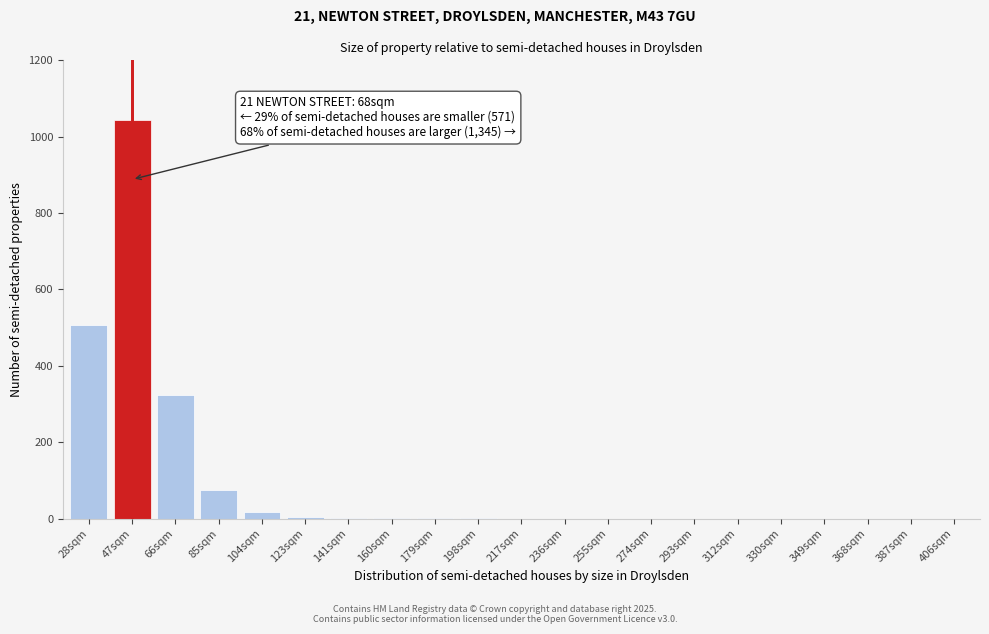

At which label is the value closest to 522?

28sqm